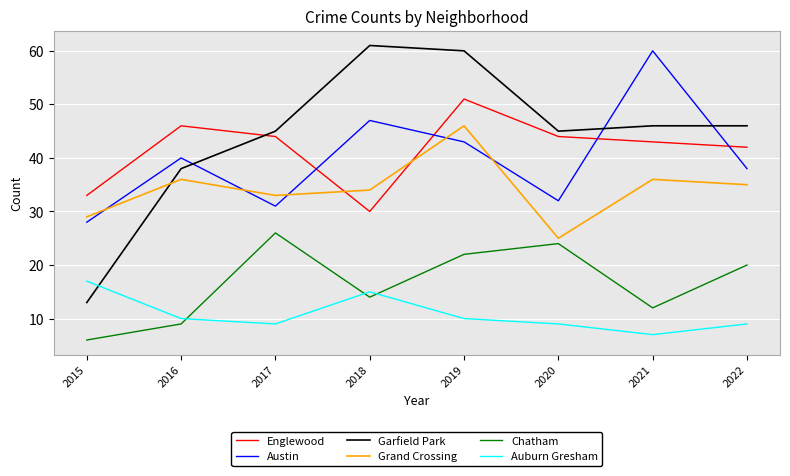

Does the chart have visible grid lines?

Yes